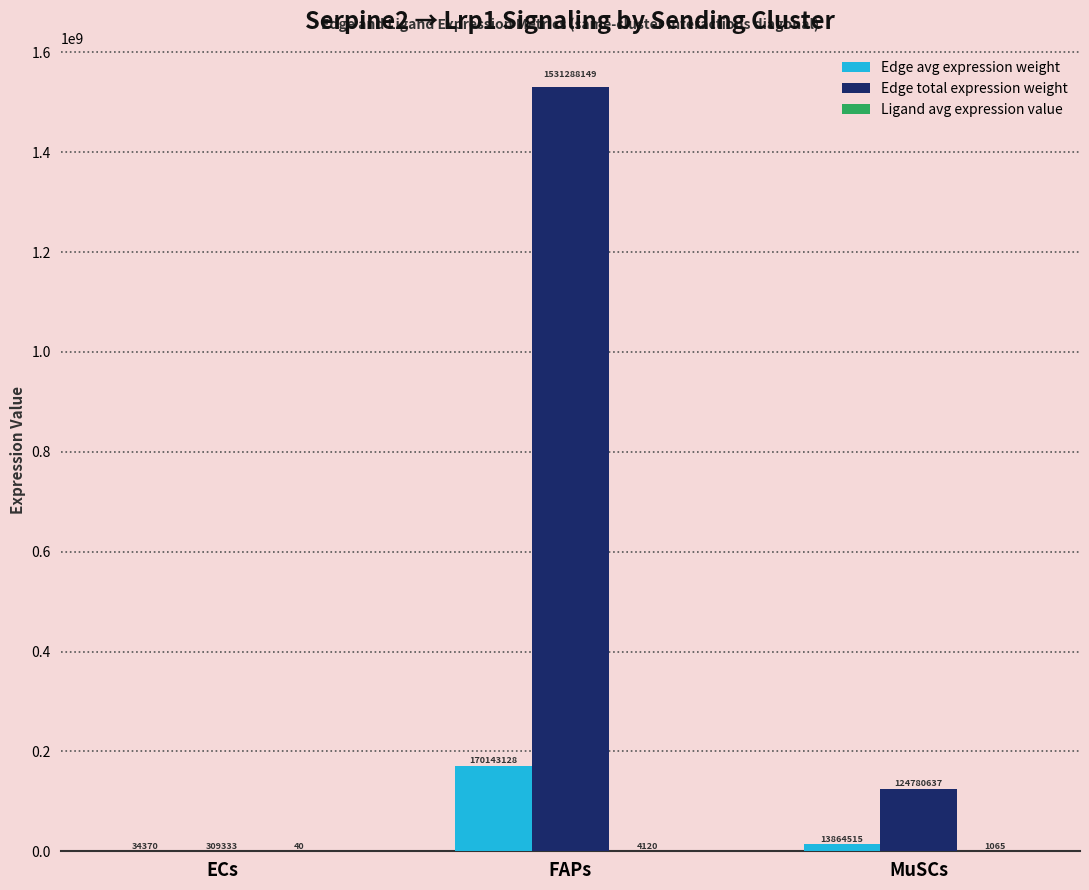

Which category has the highest value across all series?

FAPs